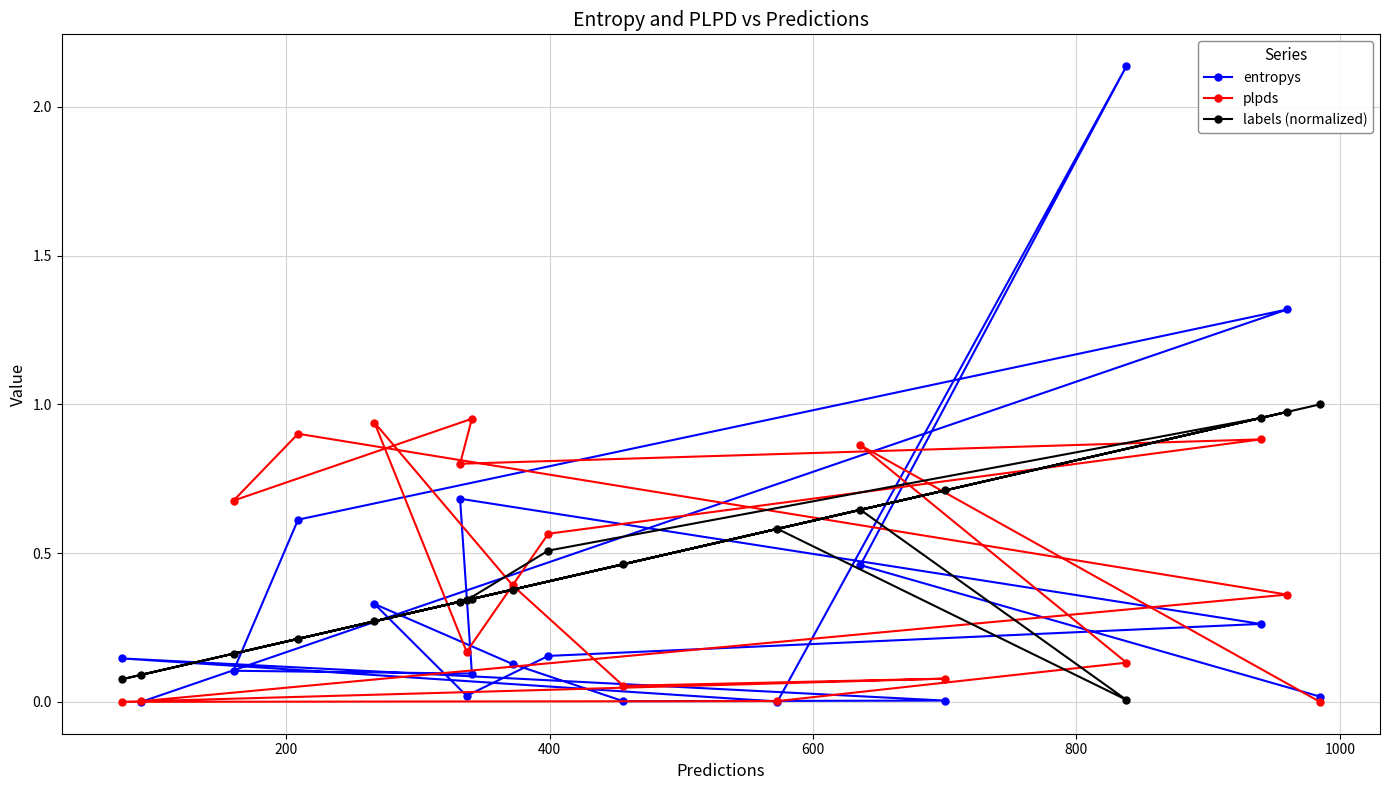

Which series has the largest range (max minus min)?

entropys